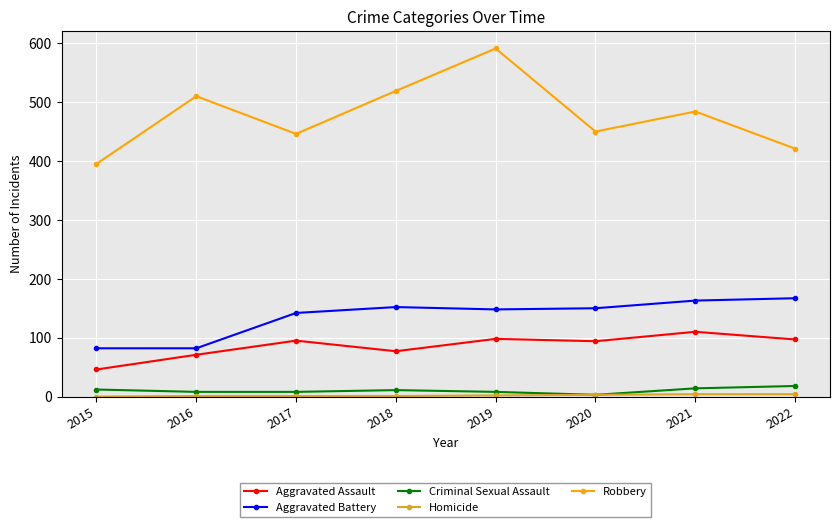

True or false: Aggravated Assault and Criminal Sexual Assault intersect in this chart.

False